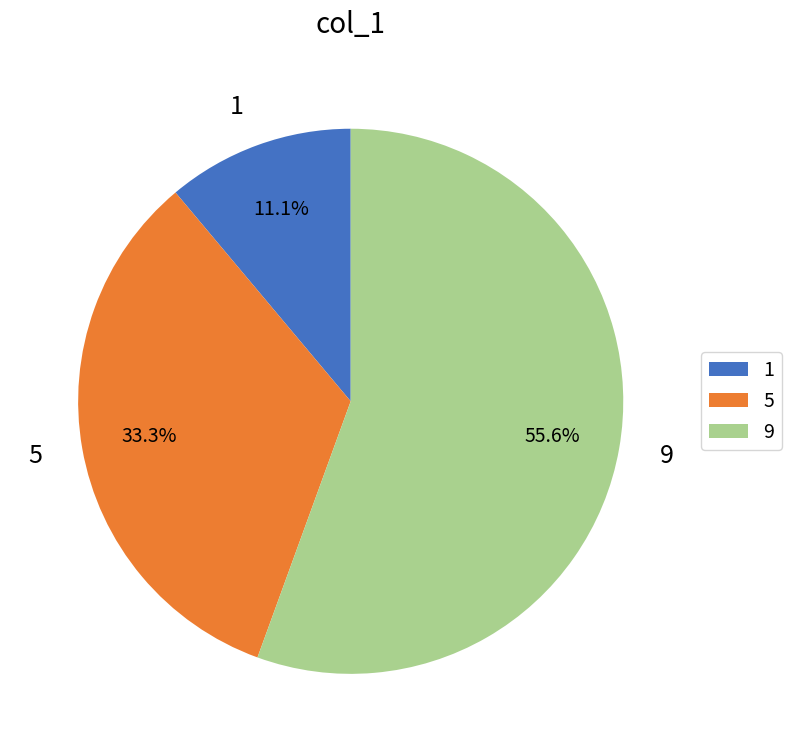

Which category has the biggest portion of the pie?

9